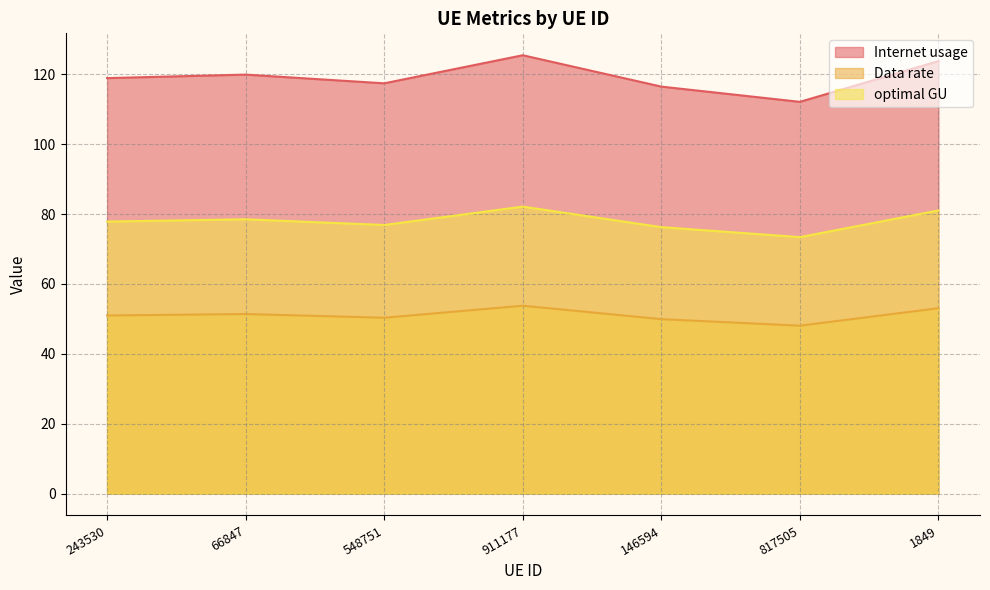

What is the sum of all Internet usage values?

834.0